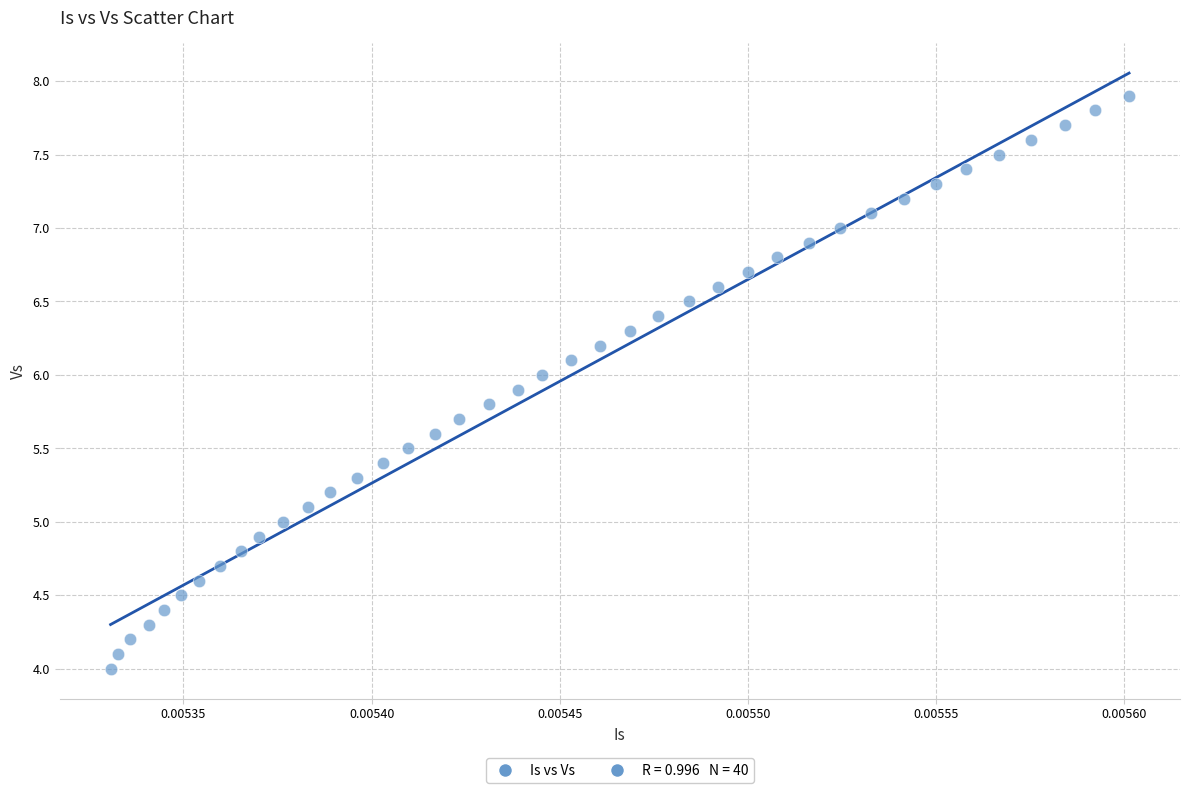

What is the range of Y values (max minus min)?

3.9